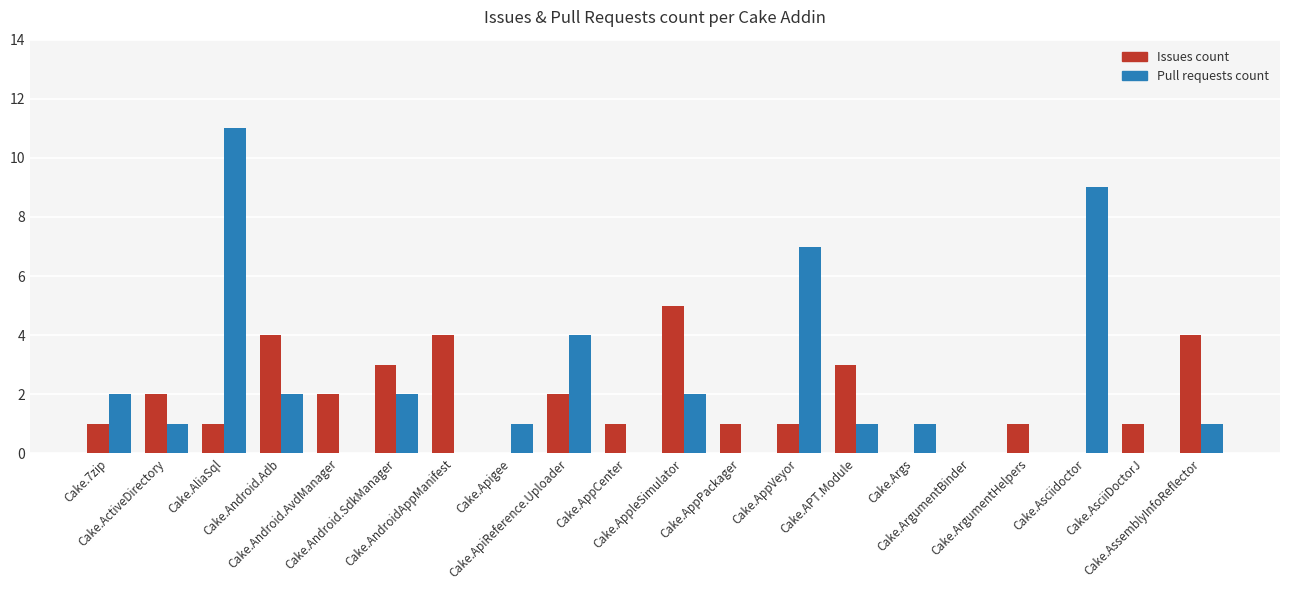

What is the sum of all Pull requests count values?

44